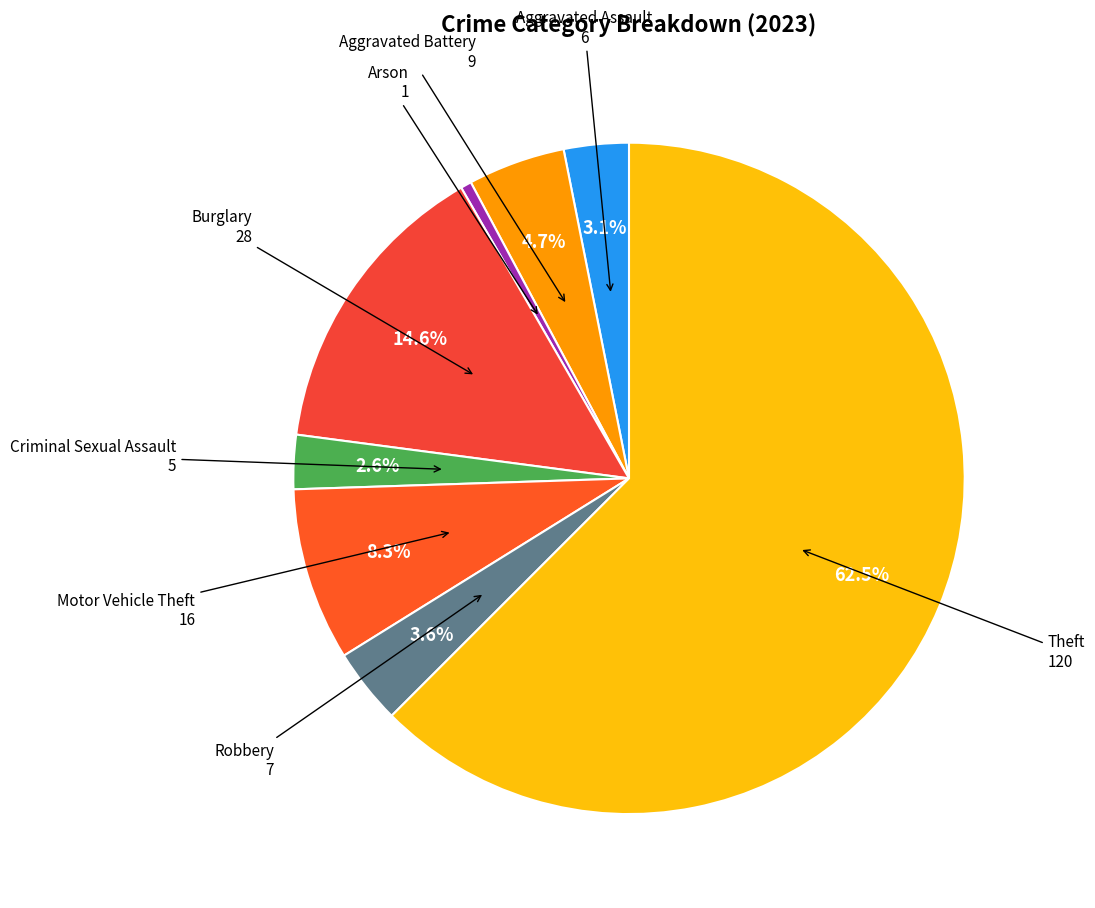

Is there any slice that represents more than half of the pie?

Yes